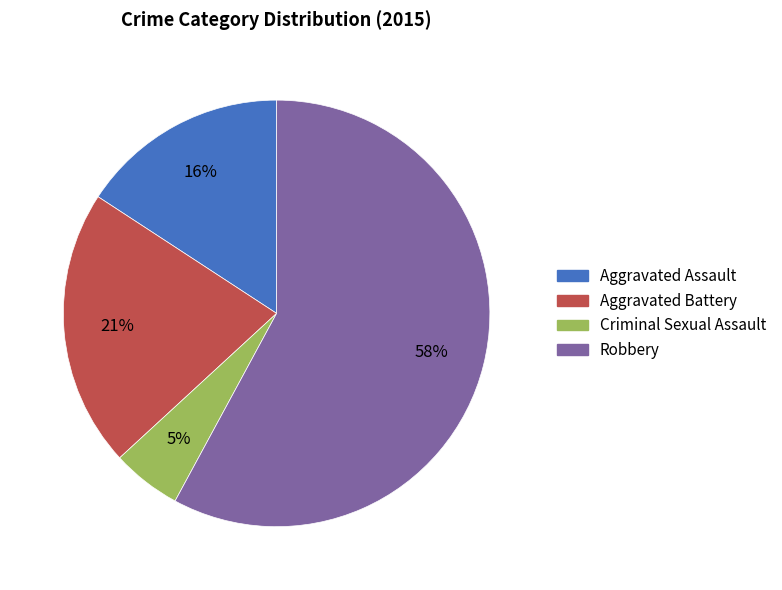

Count the number of slices in the pie.

4